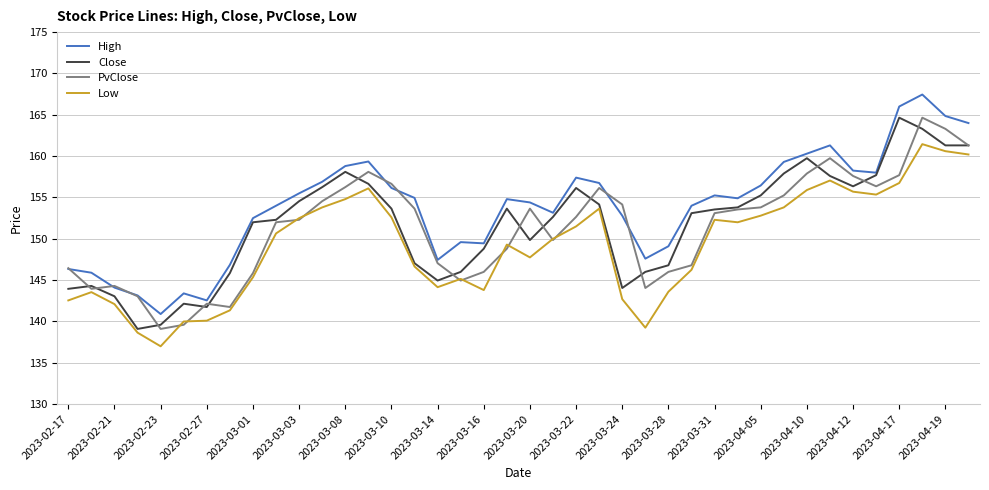

What is the sum of all PvClose values?

6054.1